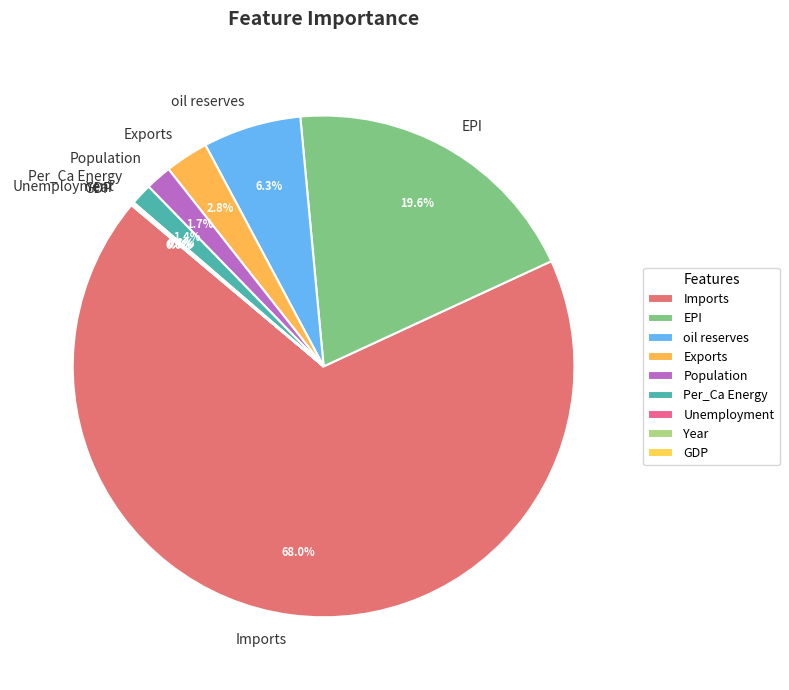

Is there a majority slice in this chart?

Yes